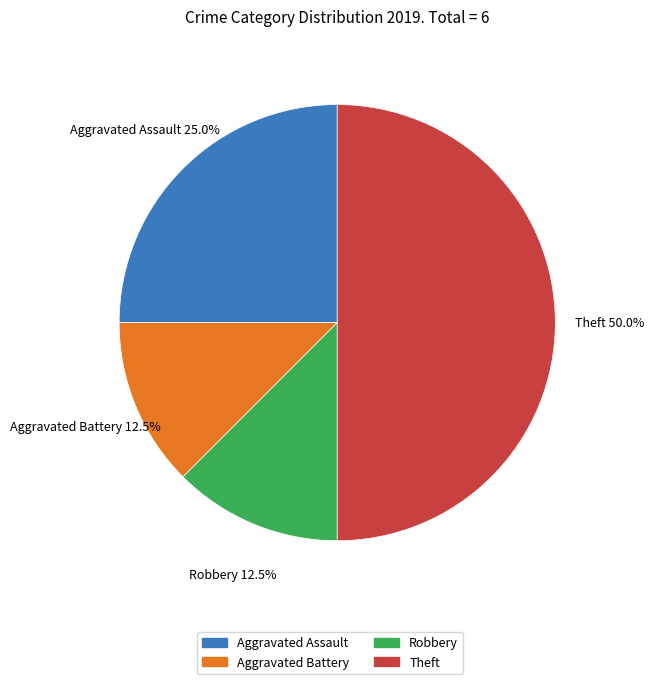

Is Aggravated Assault the majority of the pie?

No